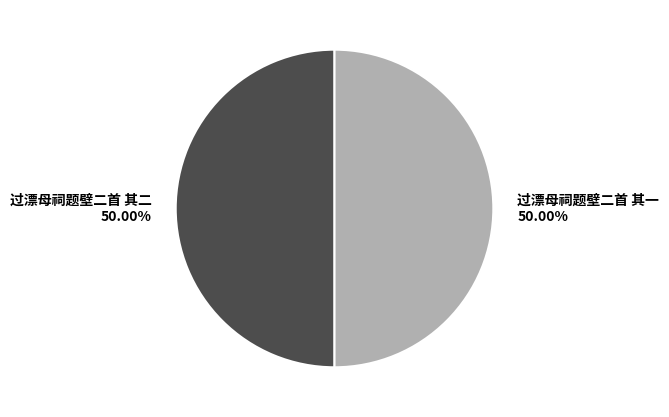

Approximately how many times larger is the value at 过漂母祠题壁二首 其二 compared to 过漂母祠题壁二首 其一?

1.0